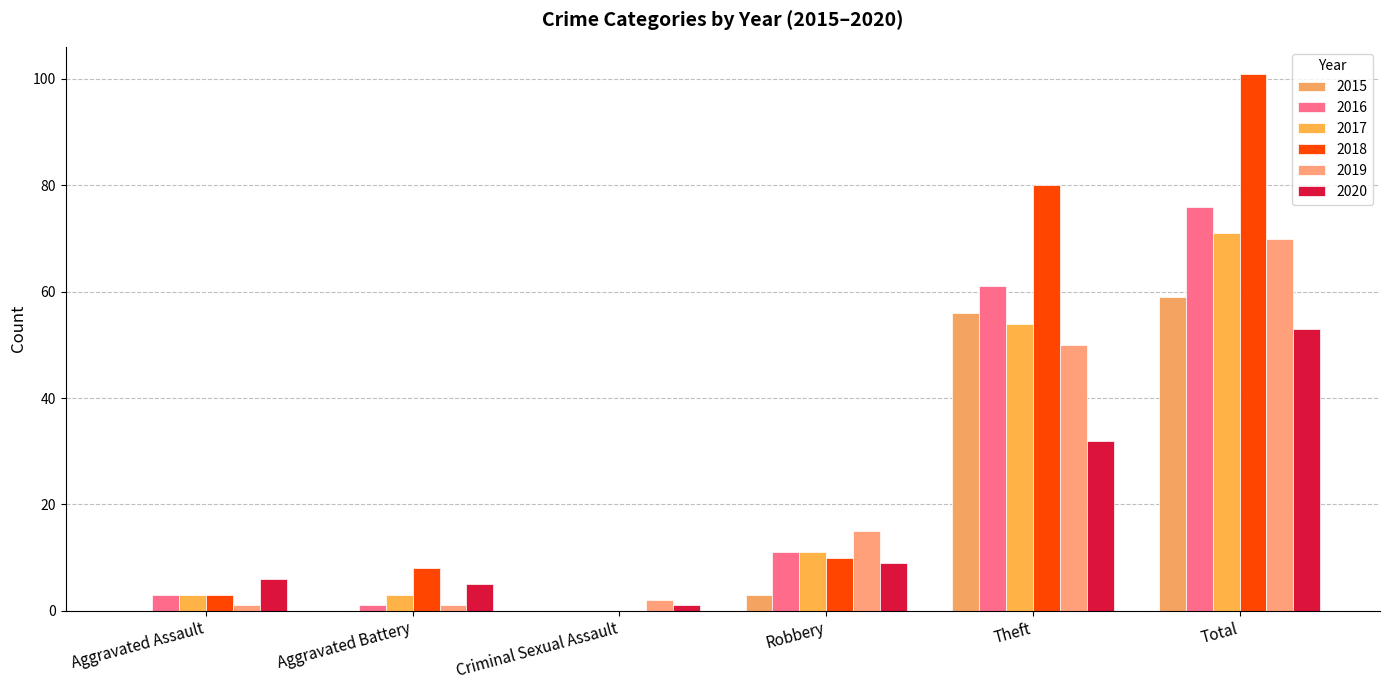

How many groups of bars are there?

6